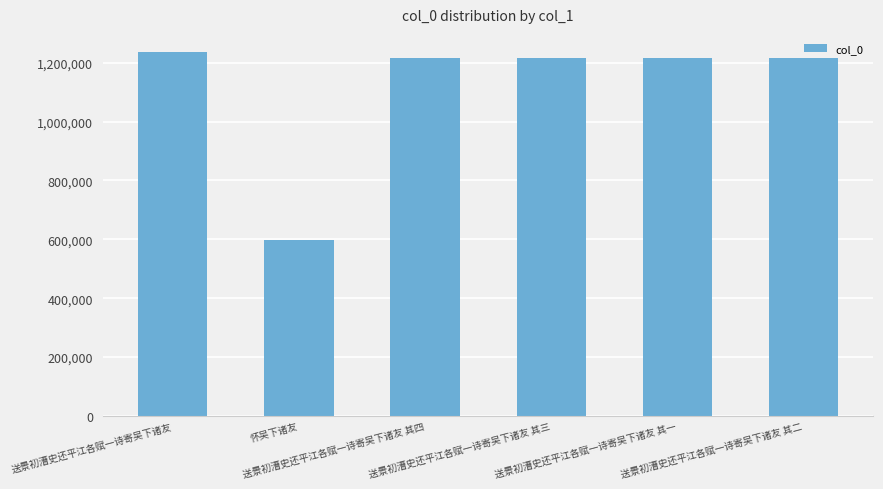

What is the smallest value displayed?

596815